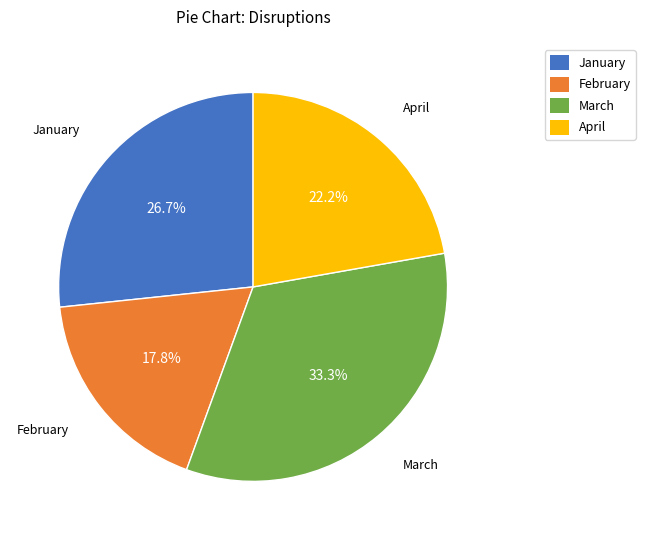

To the nearest percent, what portion does January represent?

27%